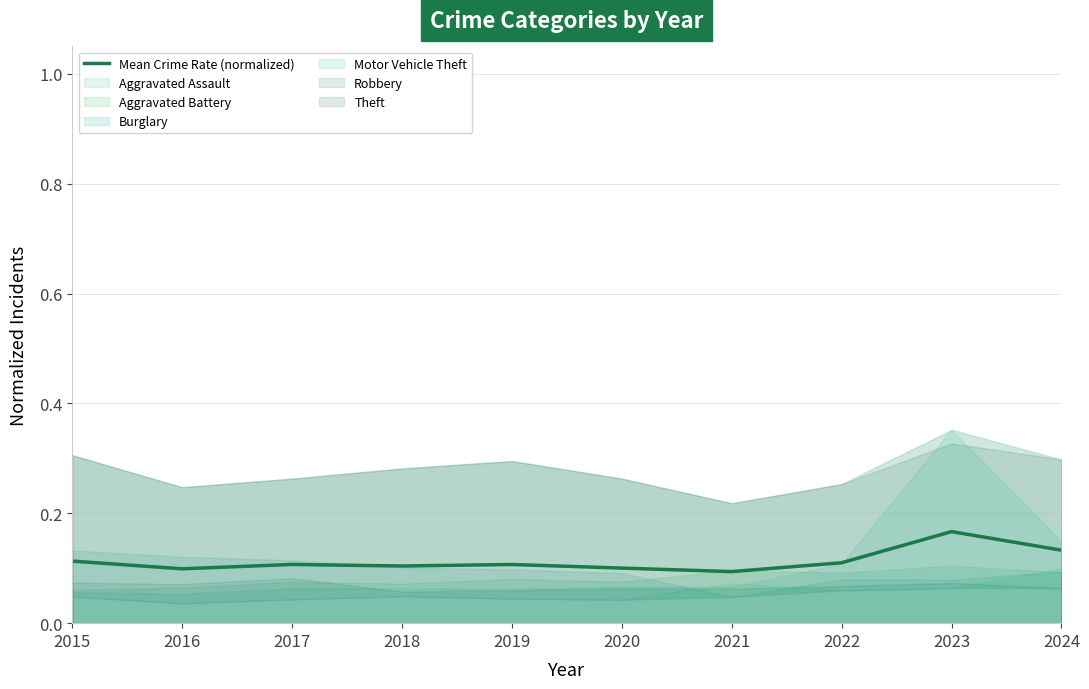

Rank the categories by value from lowest to highest.

2021, 2016, 2020, 2018, 2019, 2017, 2022, 2015, 2024, 2023